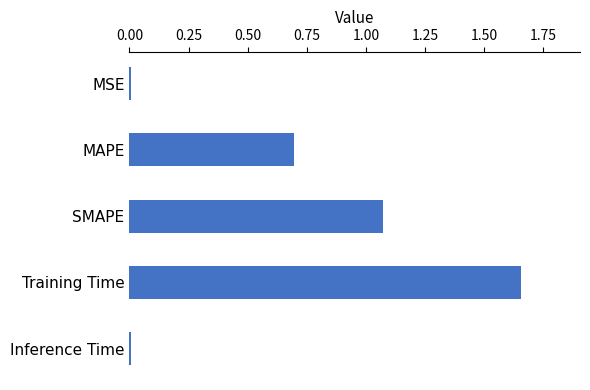

Which category has the highest value across all series?

Training Time